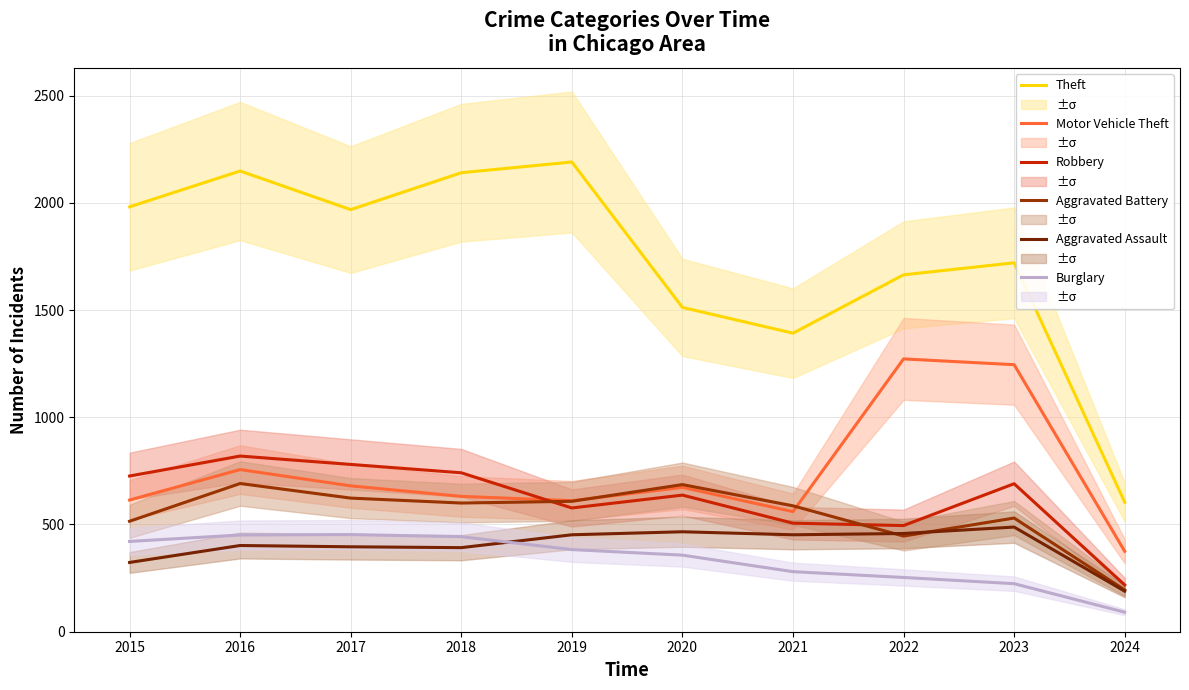

What are all the series names shown in the legend?

Theft, Motor Vehicle Theft, Robbery, Aggravated Battery, Aggravated Assault, Burglary